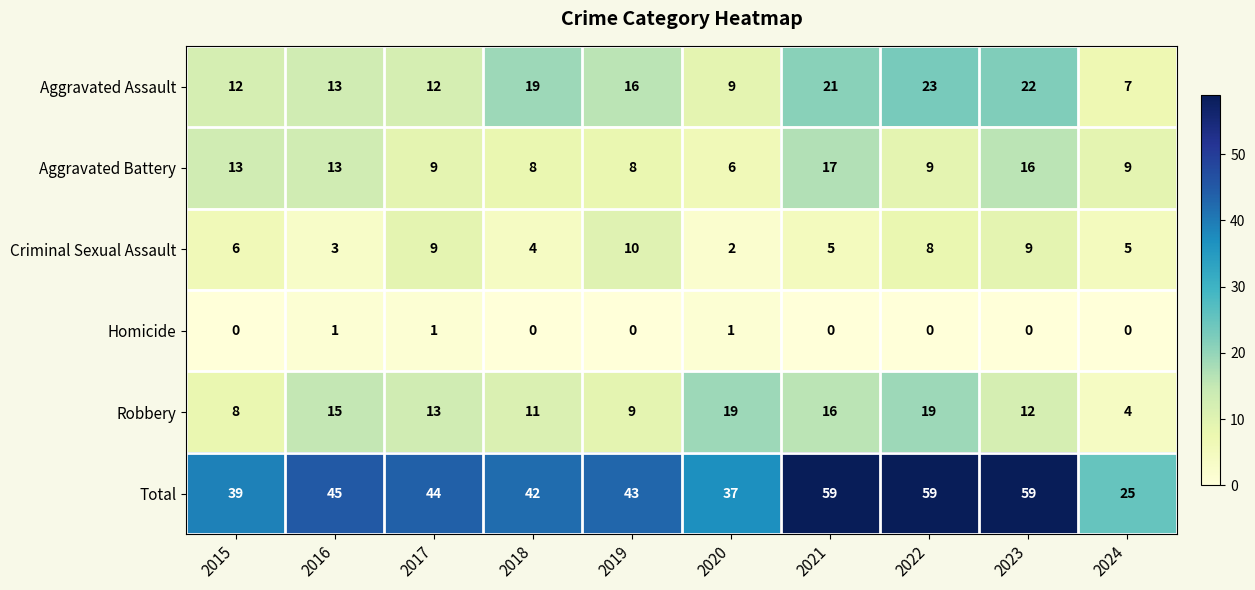

Which series changed the most between 2018 and 2024?

Total